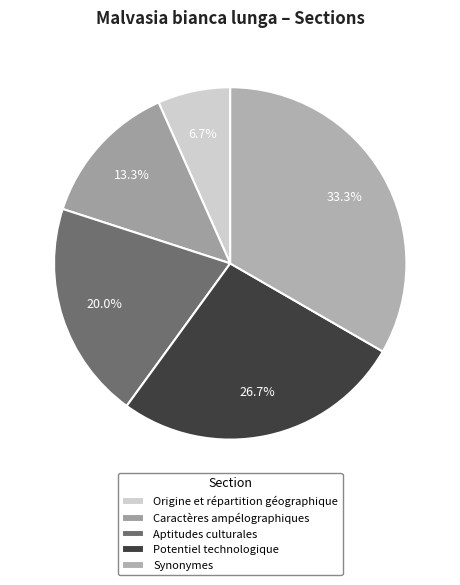

What is the change in value from Origine et répartition géographique to Potentiel technologique?

+3